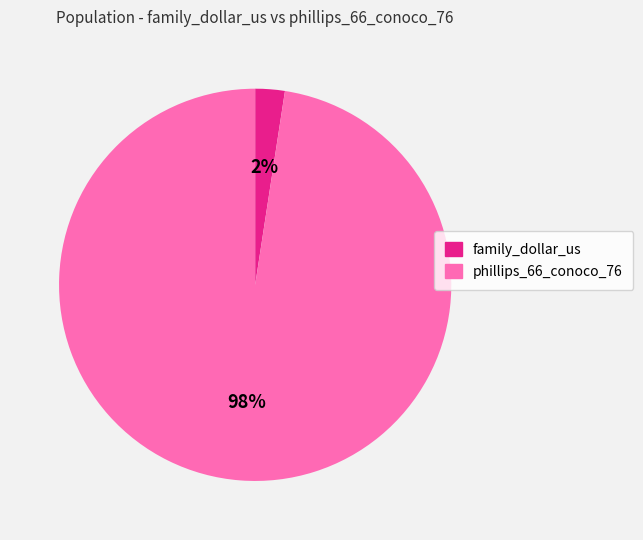

Rank the categories by value from highest to lowest.

phillips_66_conoco_76, family_dollar_us